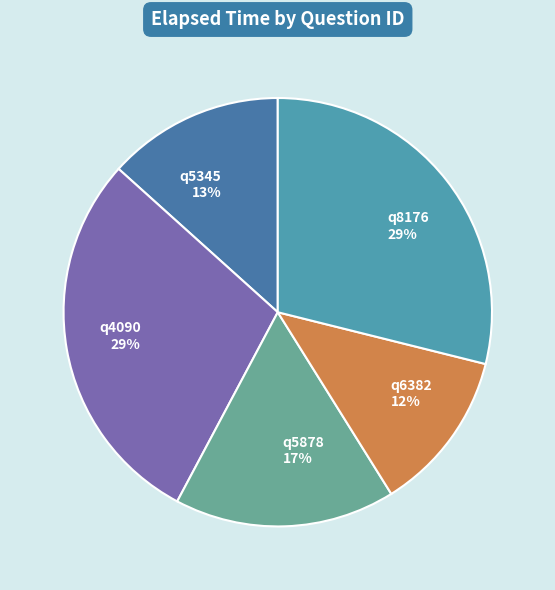

Does any single category account for the majority?

No